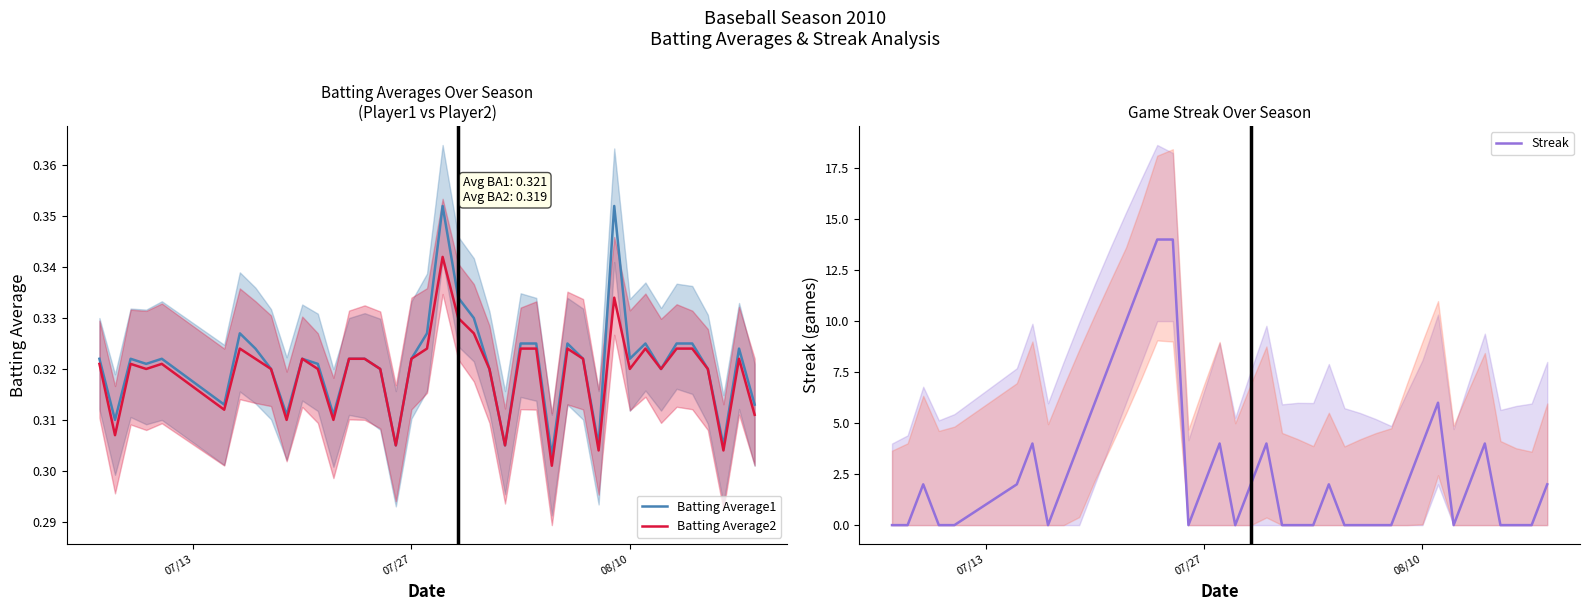

What is the sum of all Batting Average1 values?

12.8